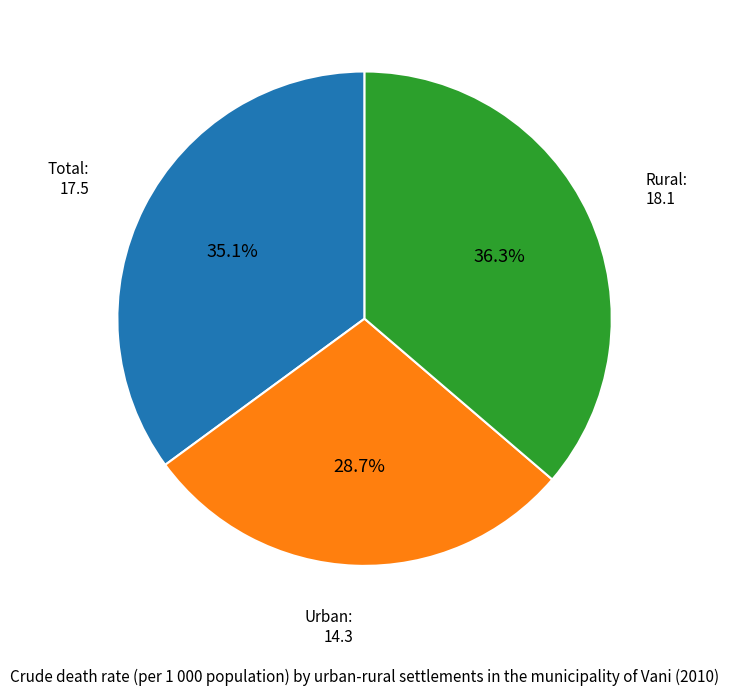

Rank the categories by value from highest to lowest.

Rural, Total, Urban